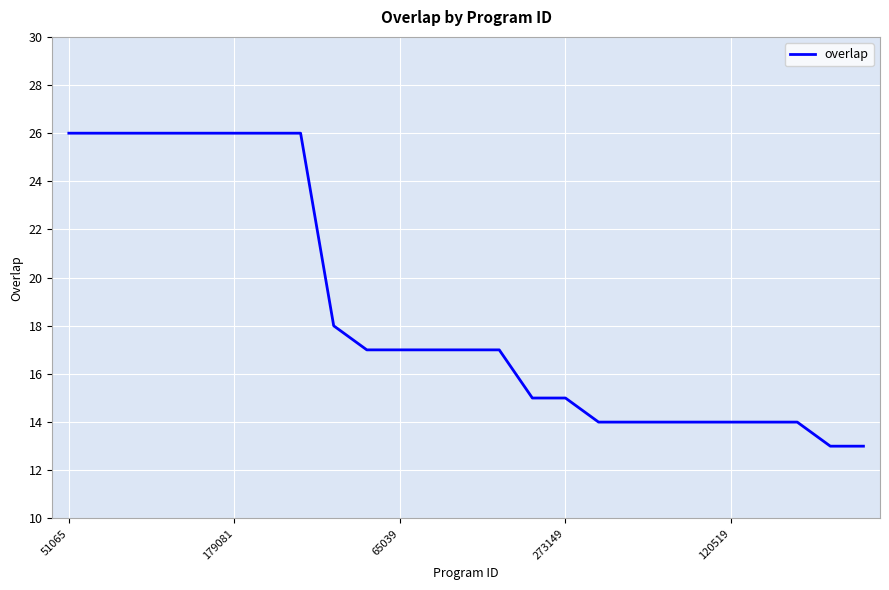

What is the difference between the second highest and minimum values?

13